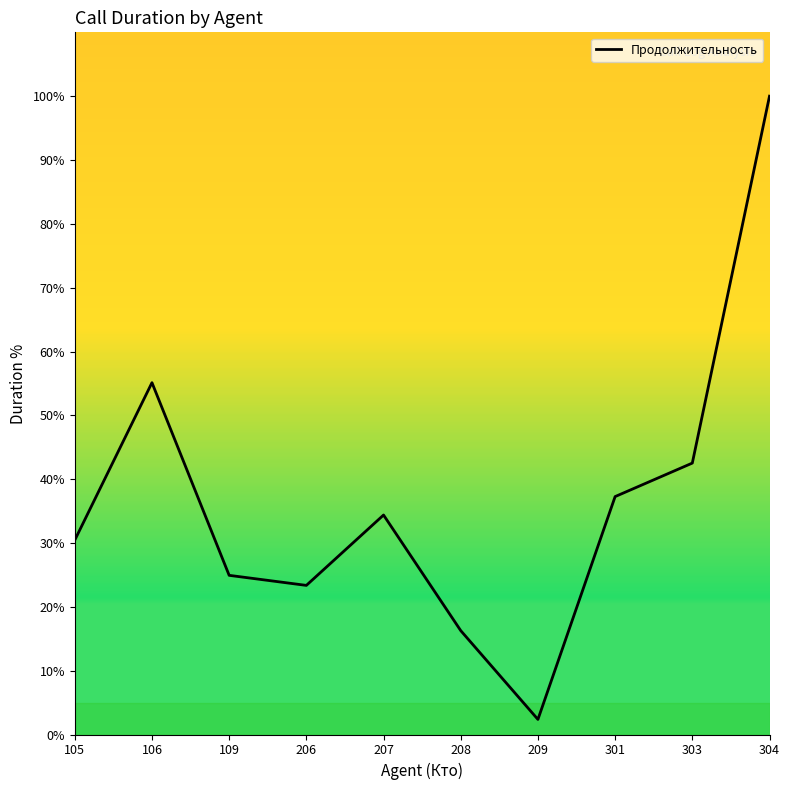

What is the change in value from 106 to 303?

-12.6